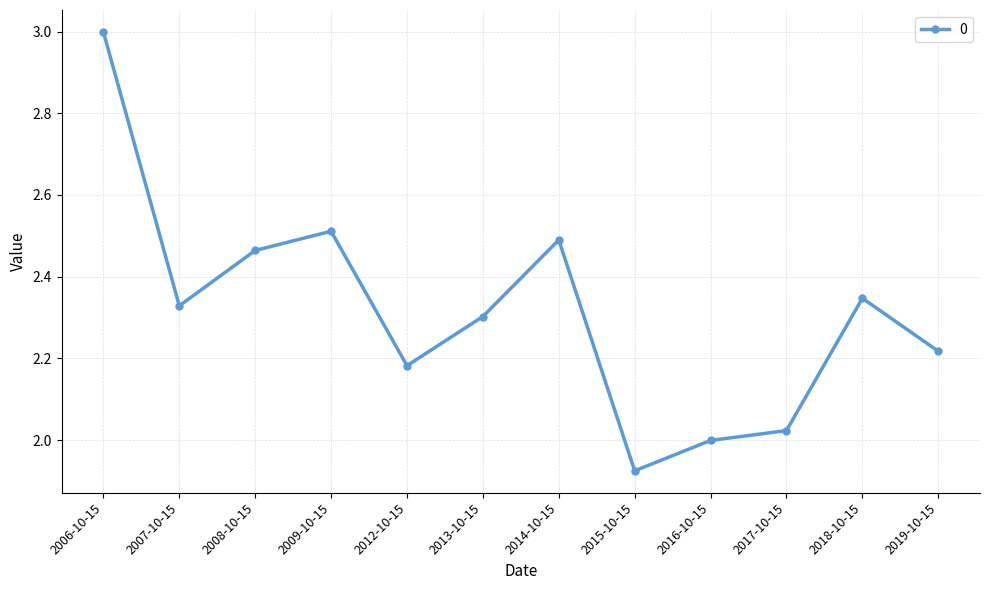

Which category has the highest value across all series?

2006-10-15